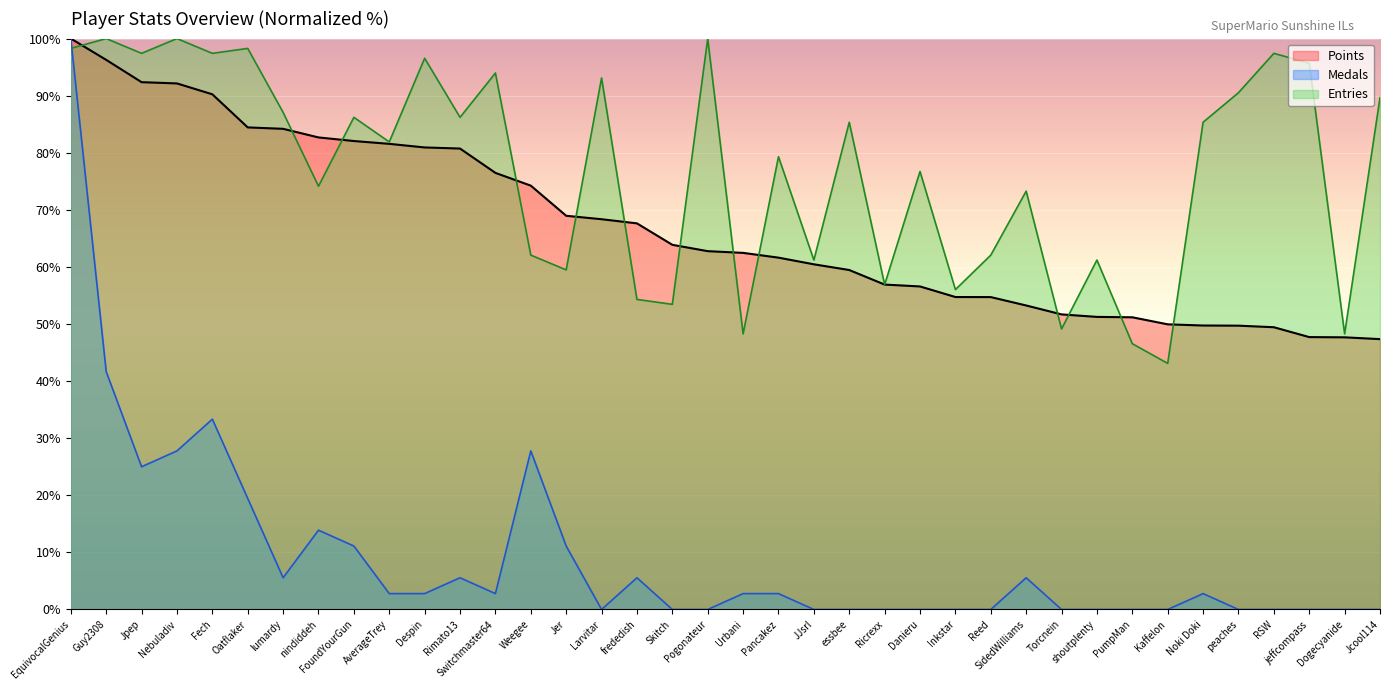

Is it true that Points equals 102.1 at essbee?

False